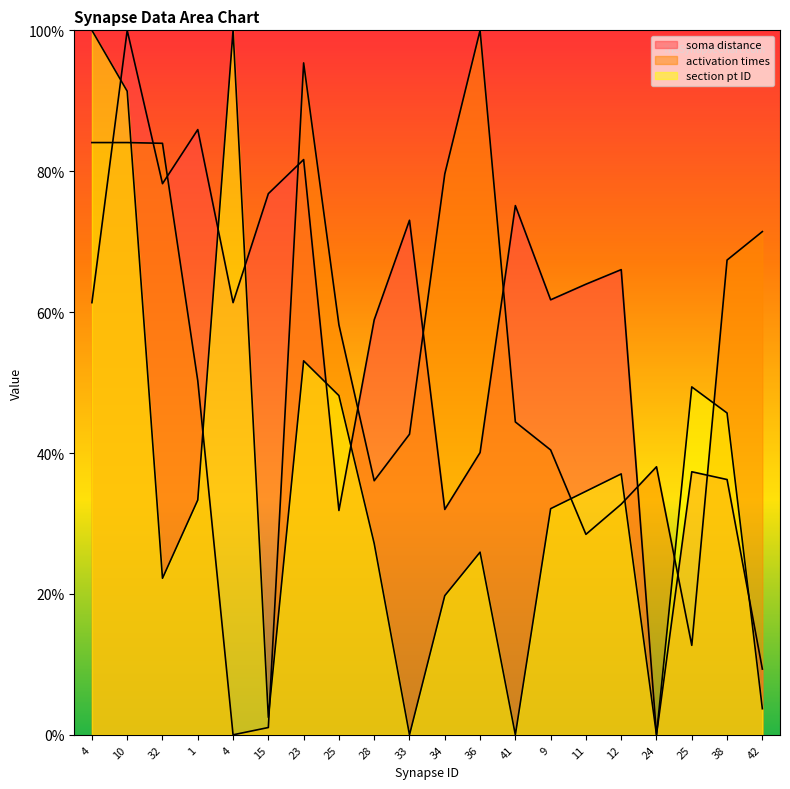

Is the value of activation times at 42 greater than the value of soma distance at 38?

Yes